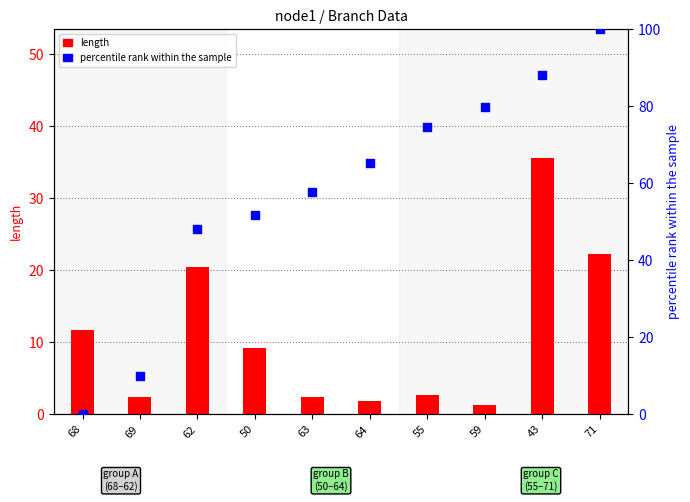

At how many categories does at least one series exceed 53?

6